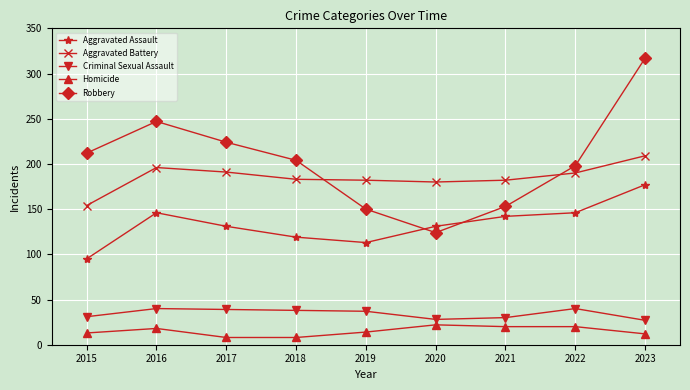

Read the Aggravated Battery value at 2021, to the nearest 5.

180